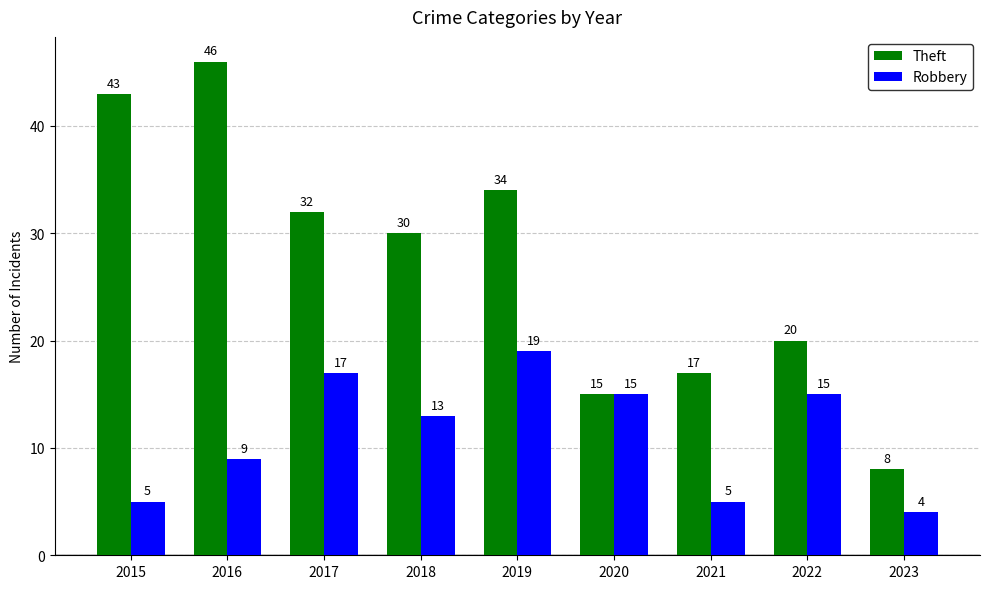

Which series has the widest spread of values?

Theft